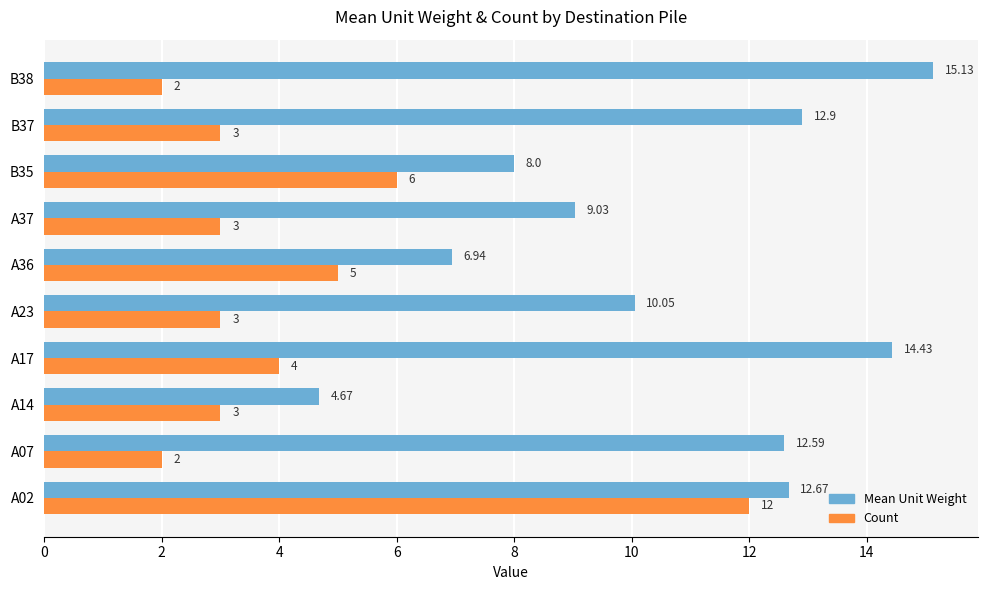

How many series are shown in this chart?

2